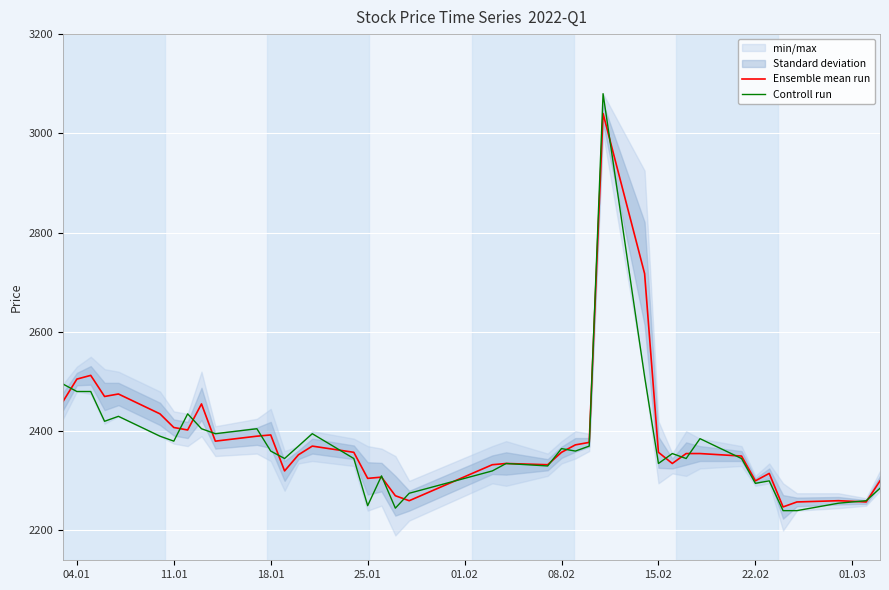

What is the minimum value for Controll run?

2240.0